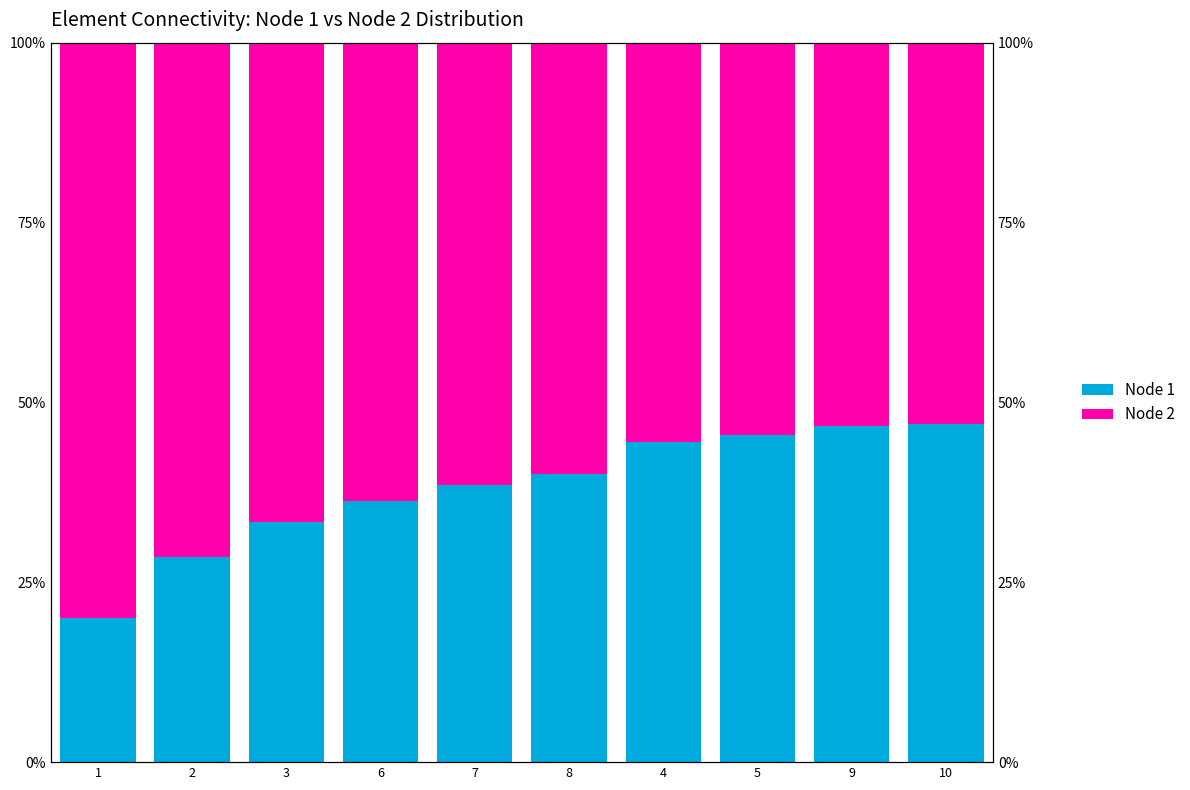

Which category has the lowest value in the Node 1 series?

1